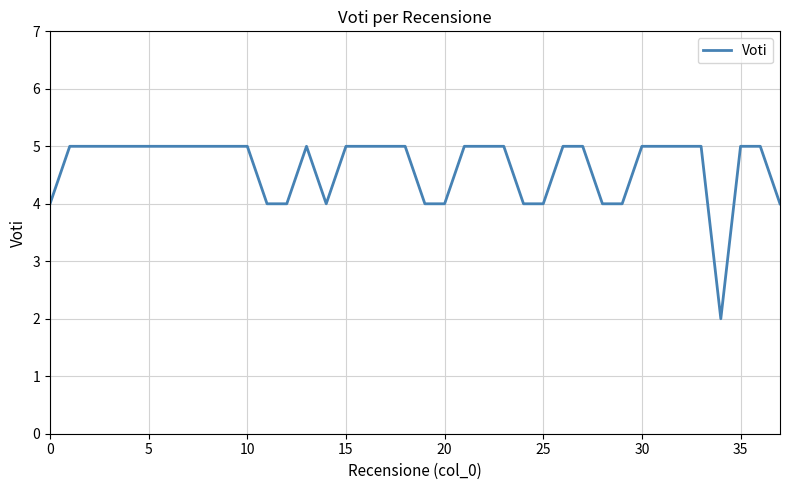

What is the maximum value shown in the chart?

5